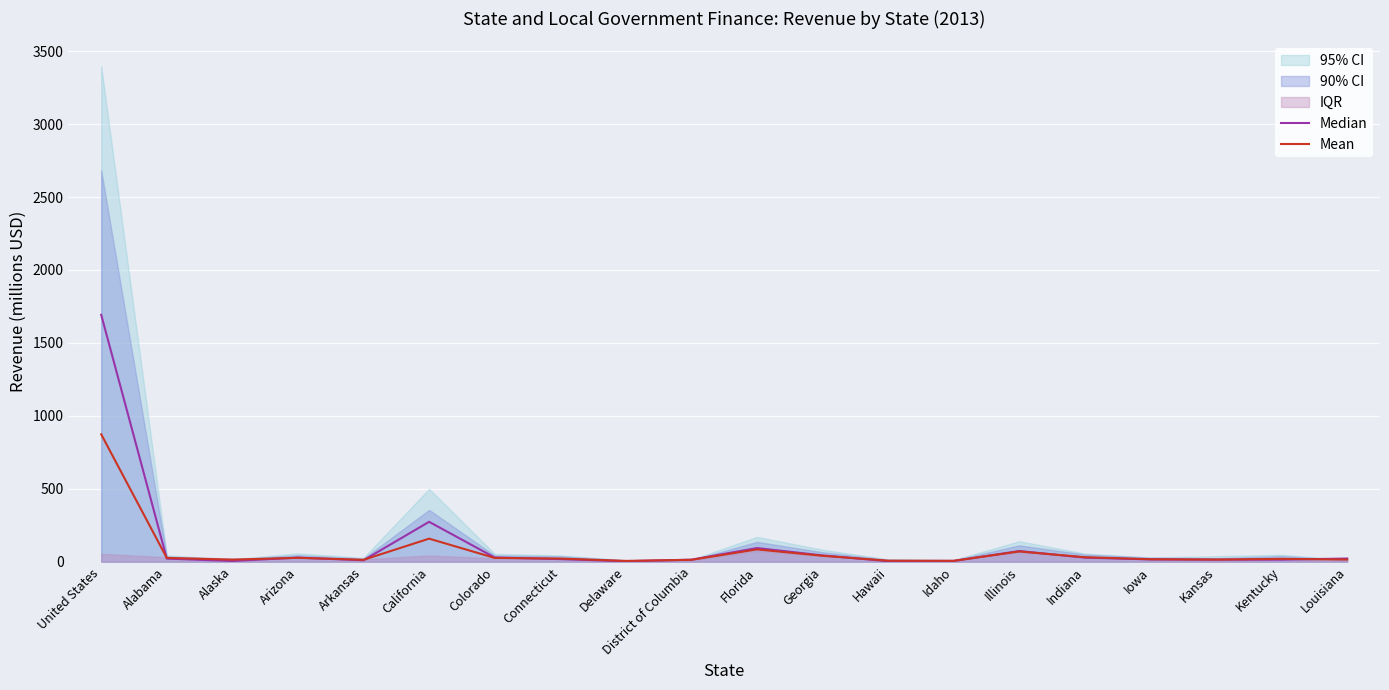

How many data points does each series have?

20